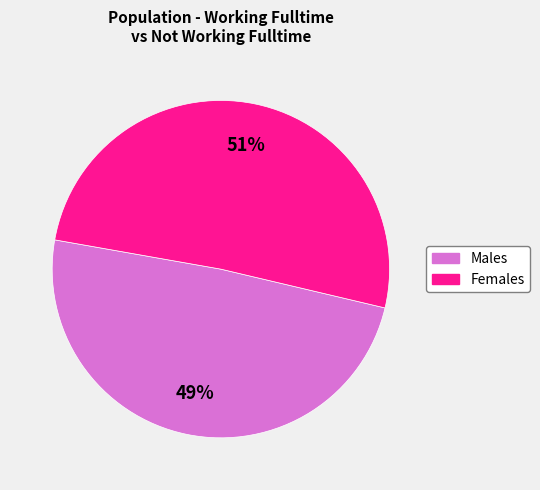

To the nearest percent, what is the average slice percentage?

50%